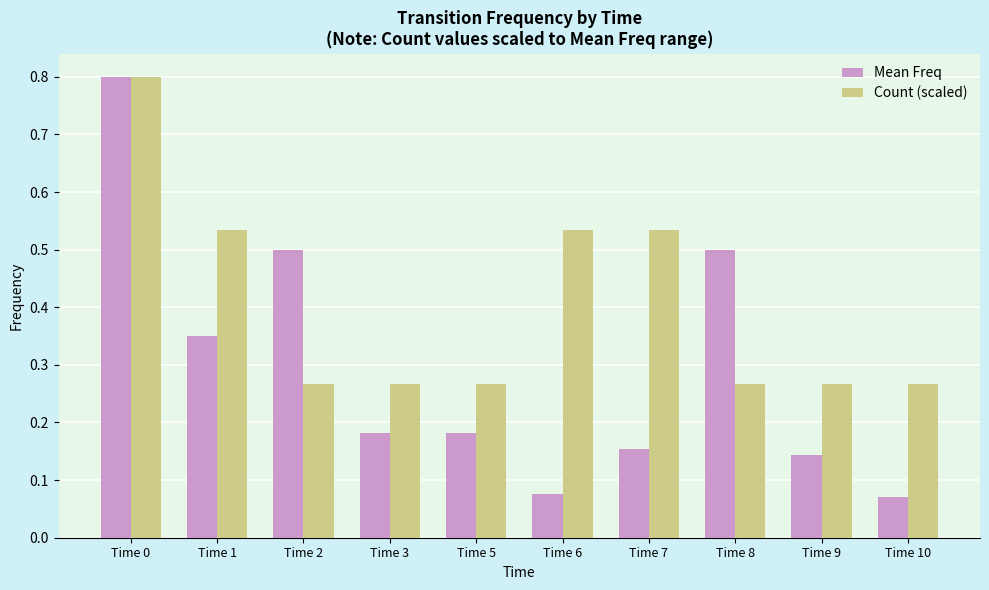

Which series changed the most between Time 0 and Time 3?

Mean Freq